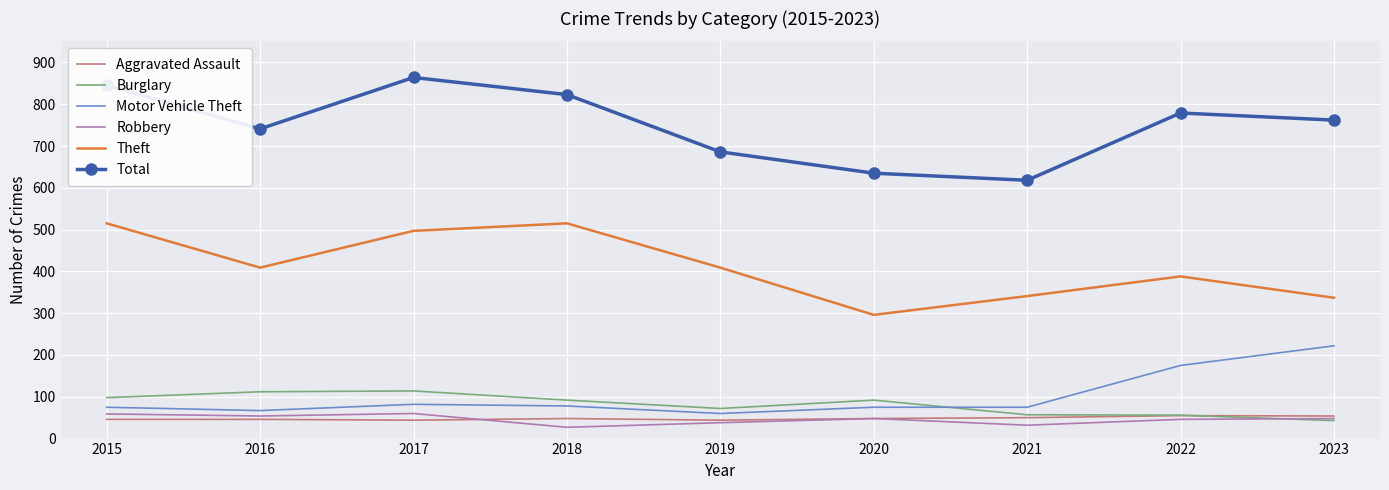

In Total, how many points are lower than both neighbors (excluding endpoints)?

2